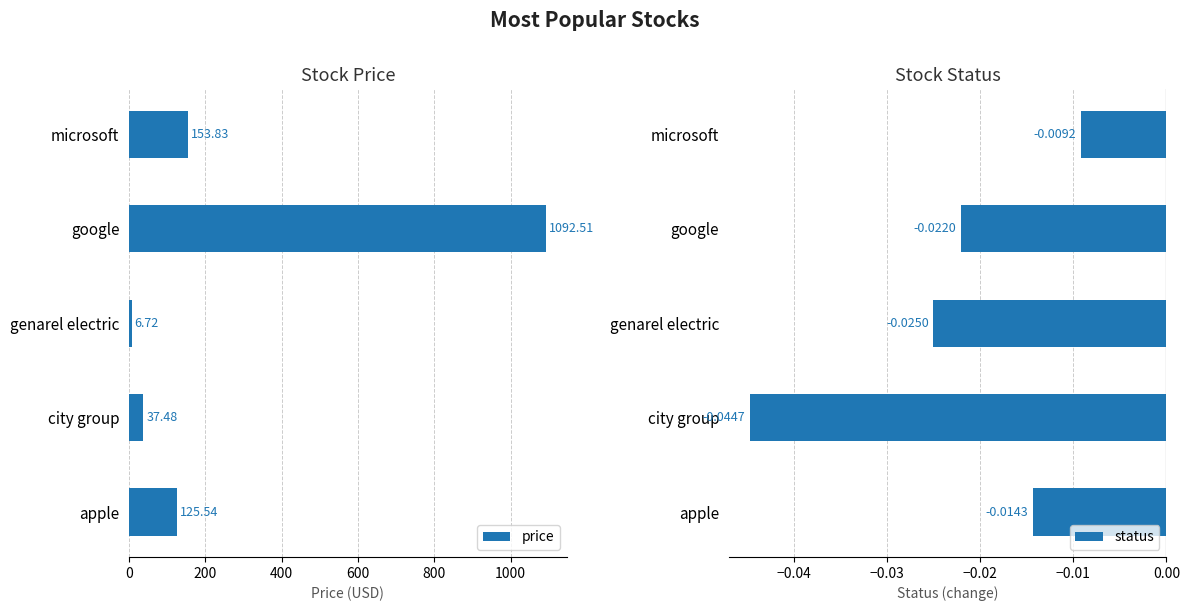

Where is price nearest to the value 549?

microsoft